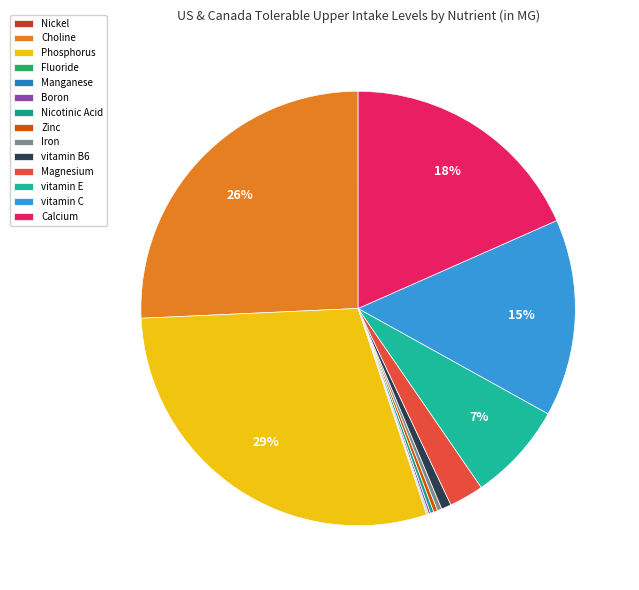

To the nearest percent, what is the difference between the largest and smallest slice percentages?

29%